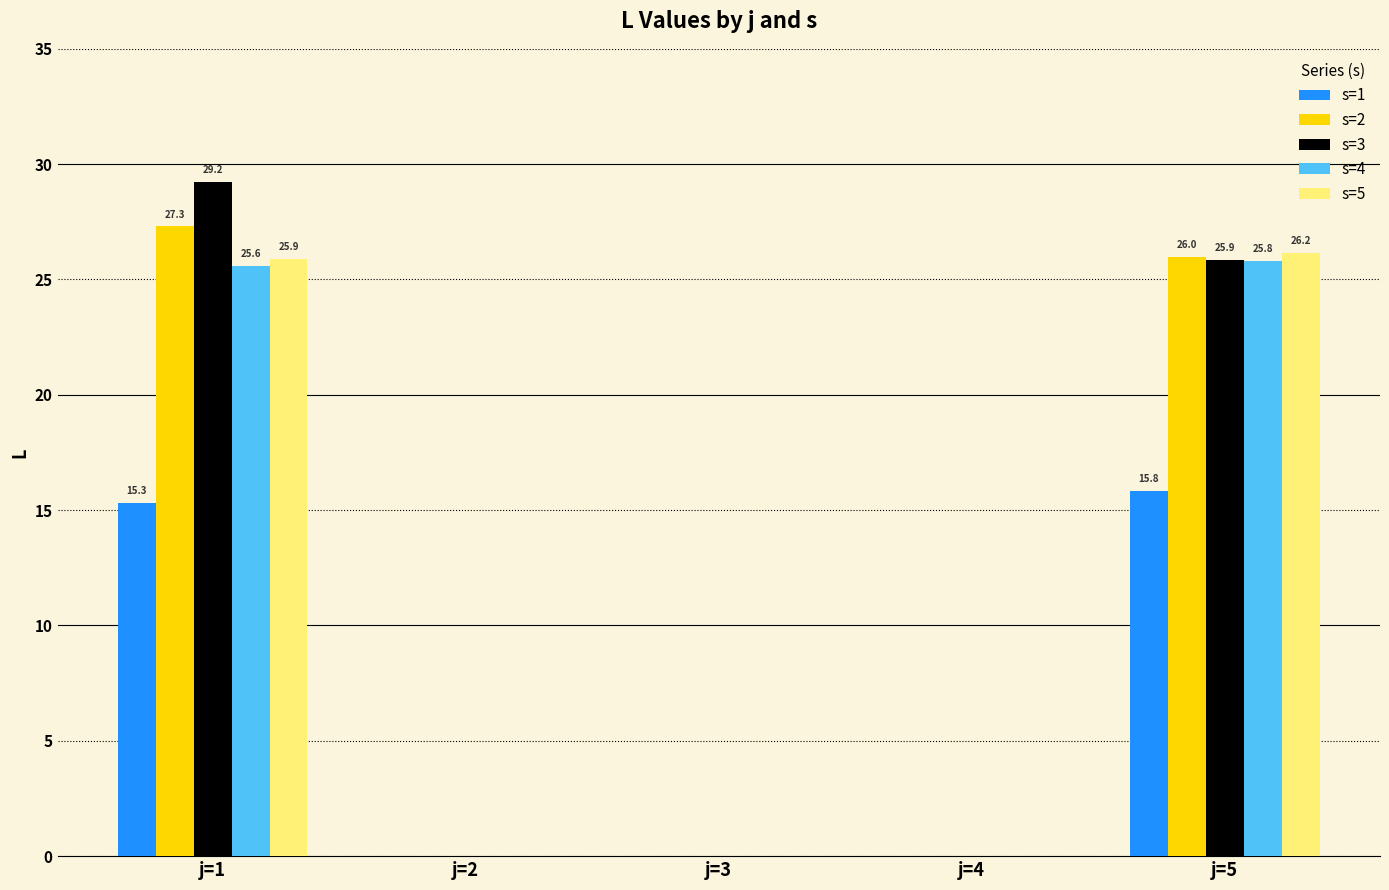

At which category is the sum across all series the highest?

j=1